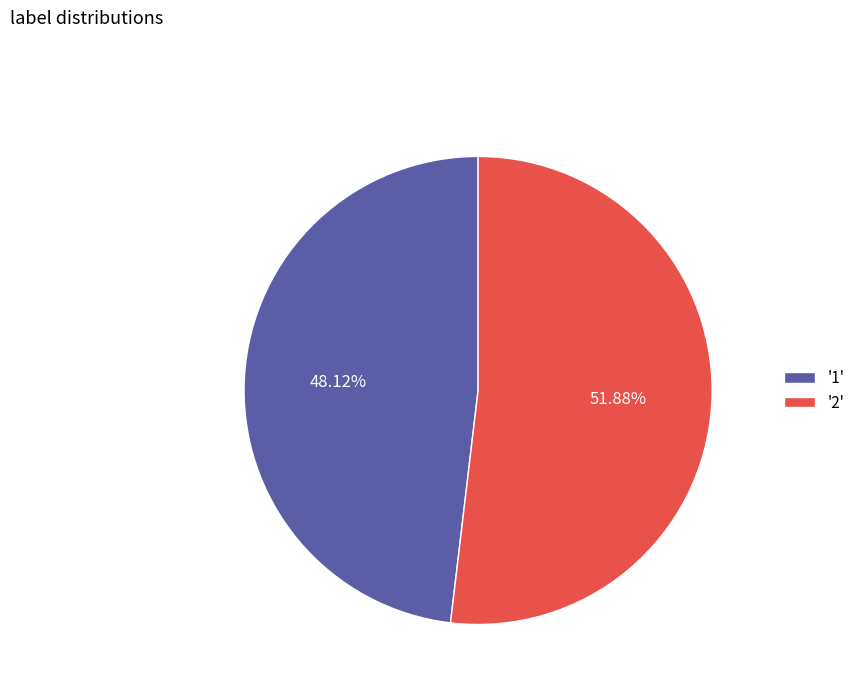

Do '1' and '2' together represent more than half of the pie?

Yes